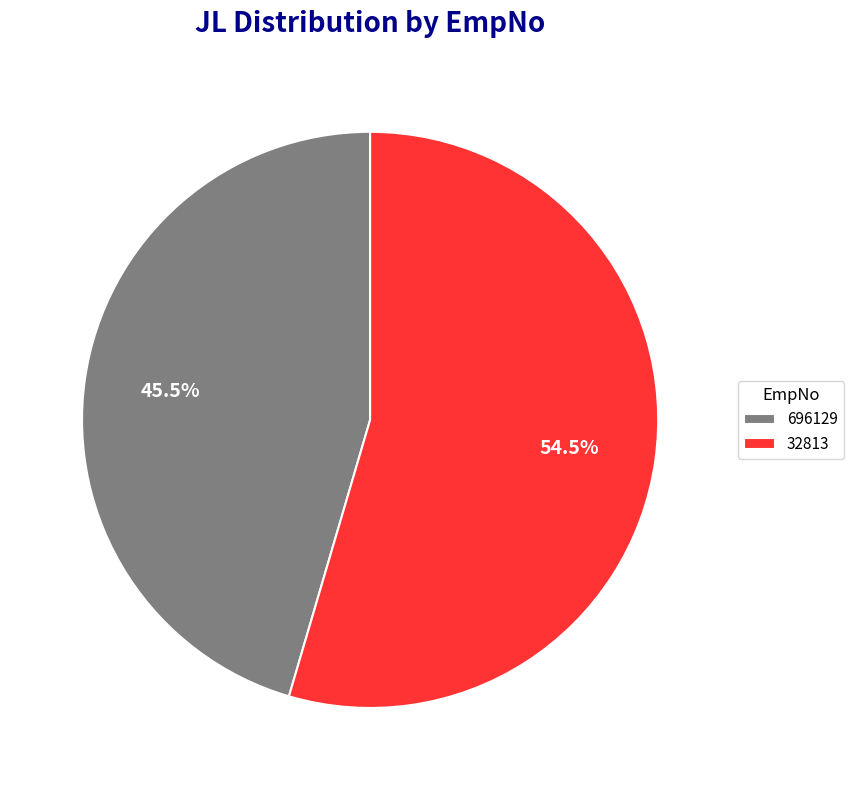

Approximately how many times larger is the value at 696129 compared to 32813?

0.8